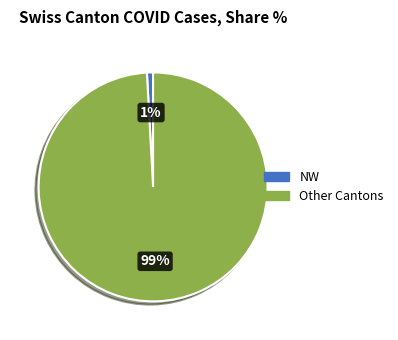

Is there any slice that represents more than half of the pie?

Yes